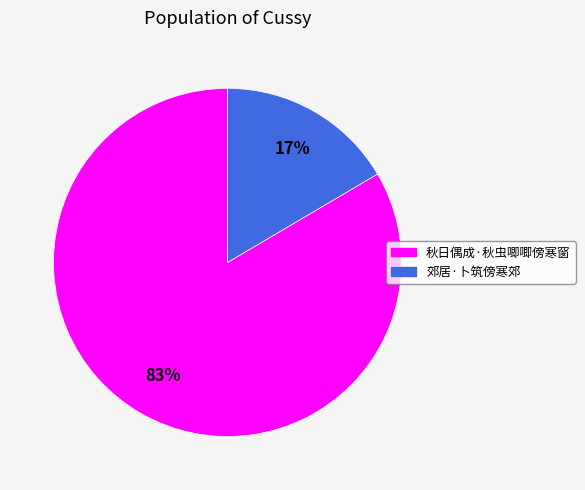

What is the smallest slice in the pie chart?

郊居·卜筑傍寒郊